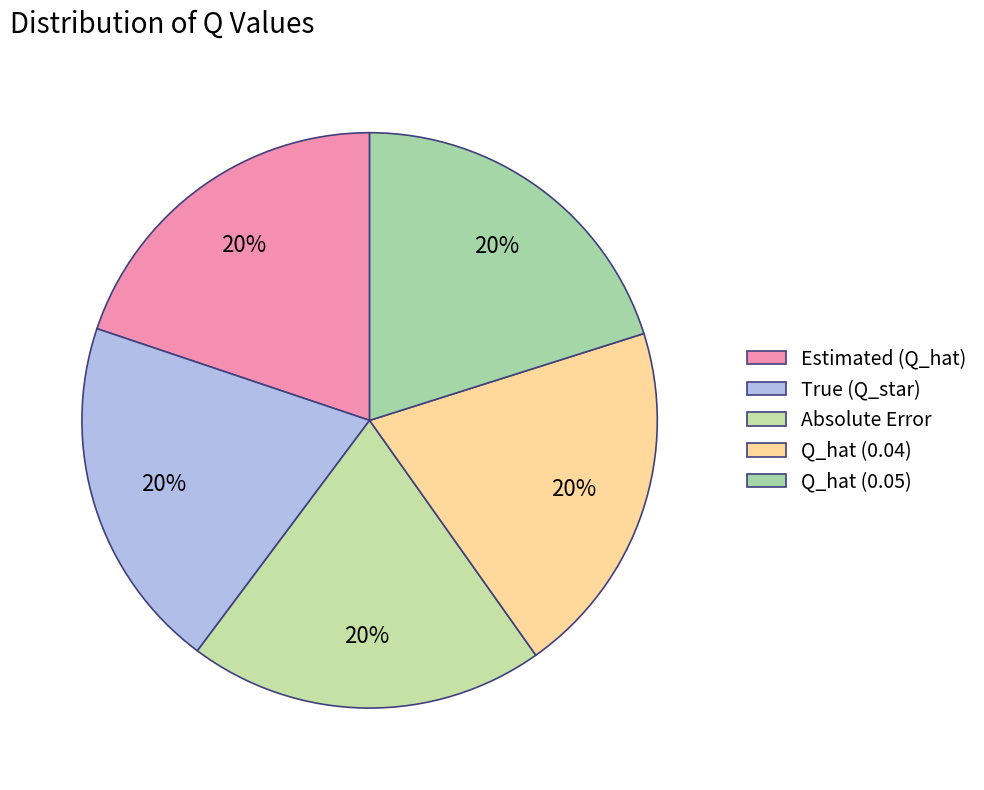

How many slices are in this pie chart?

5